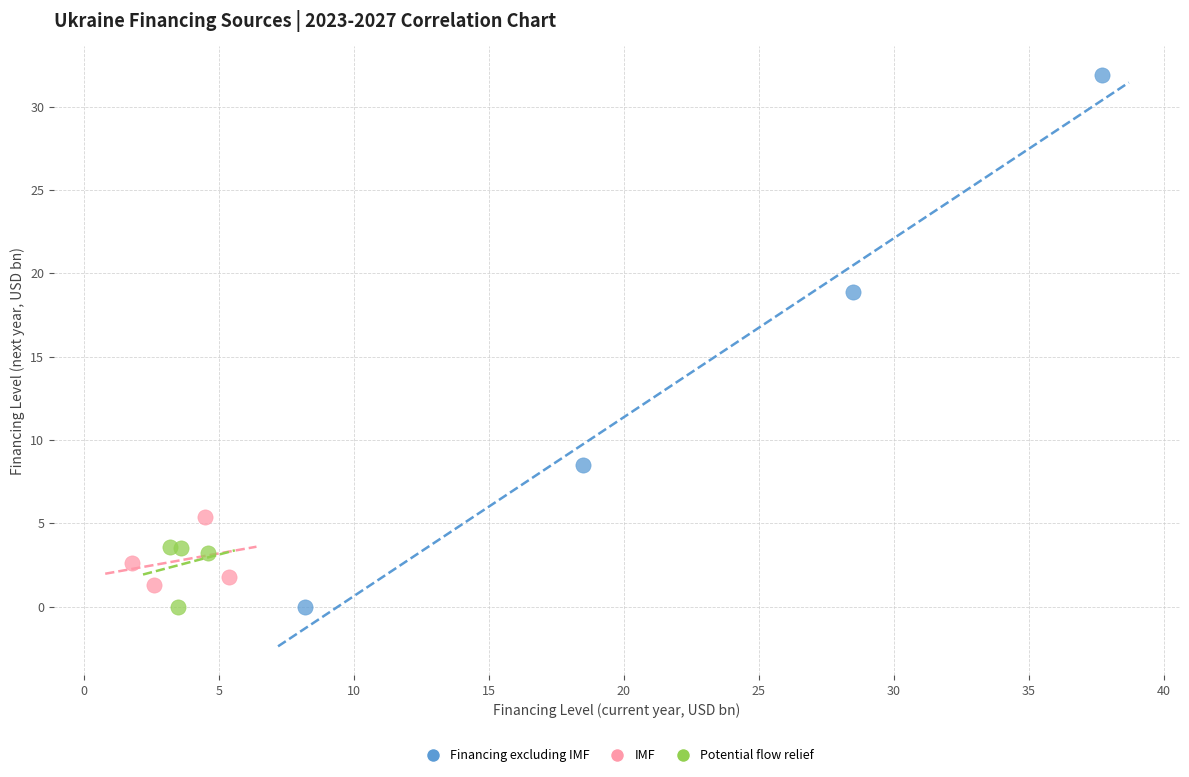

Which series has the largest Y range (max minus min)?

Financing excluding IMF